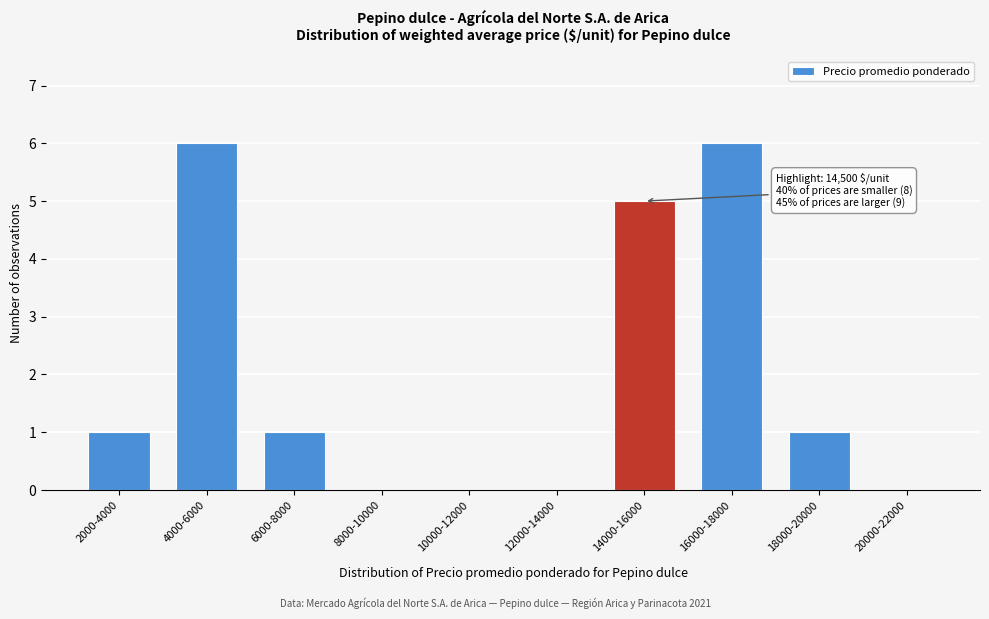

Reading left to right, transcribe all the data shown in this chart.

2000-4000=1	4000-6000=6	6000-8000=1	8000-10000=0	10000-12000=0	12000-14000=0	14000-16000=5	16000-18000=6	18000-20000=1	20000-22000=0